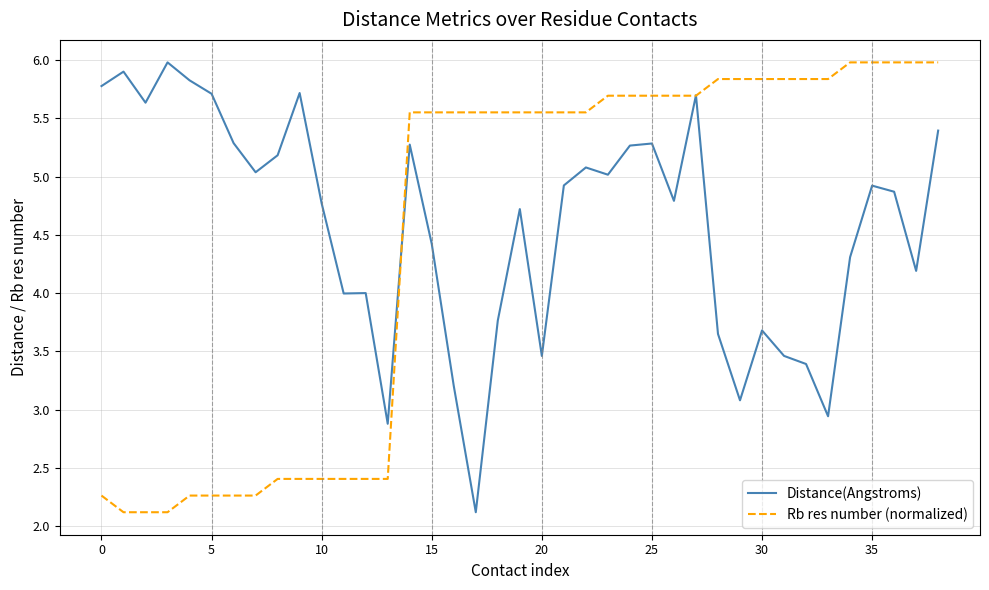

What is the minimum value shown in the chart?

2.1